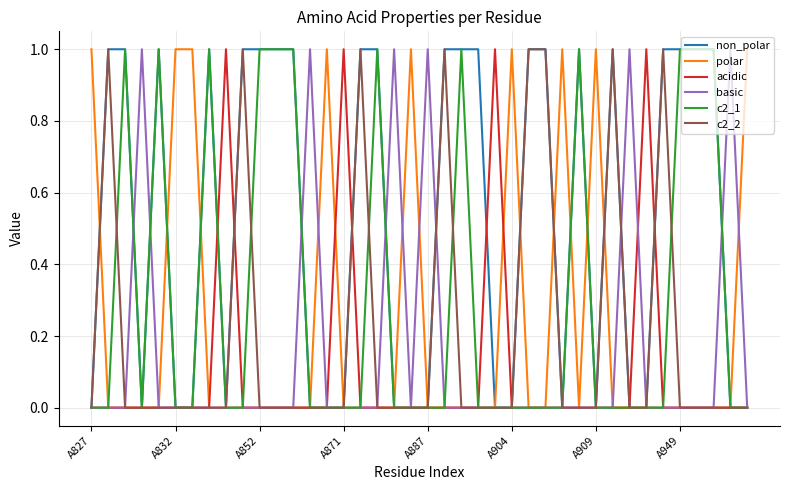

Which series has the largest total across all categories?

non_polar